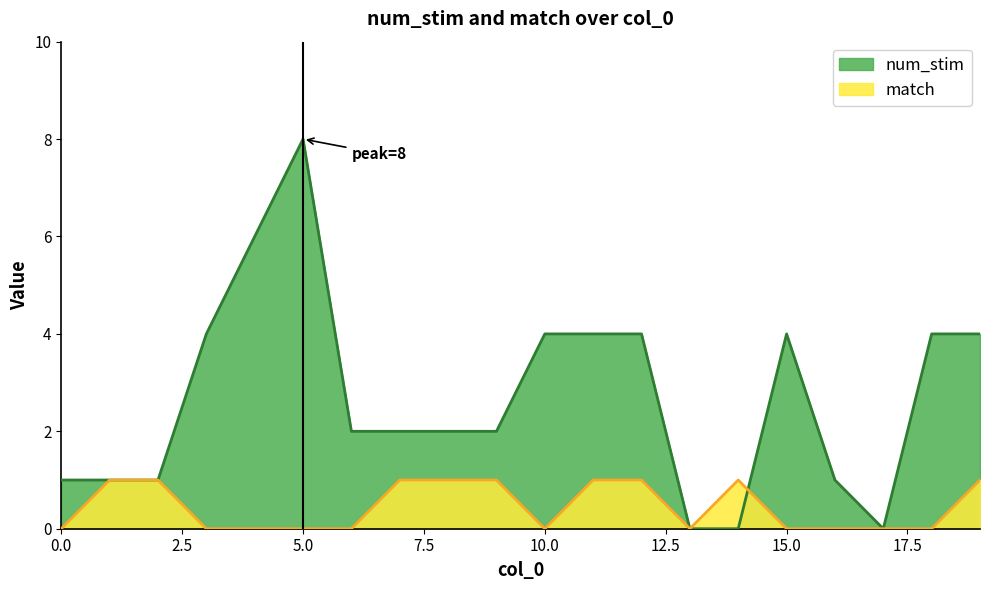

Reading left to right, transcribe all the data shown in this chart.

num_stim: 1	1	1	4	6	8	2	2	2	2	4	4	4	0	0	4	1	0	4	4
match: 0	1	1	0	0	0	0	1	1	1	0	1	1	0	1	0	0	0	0	1